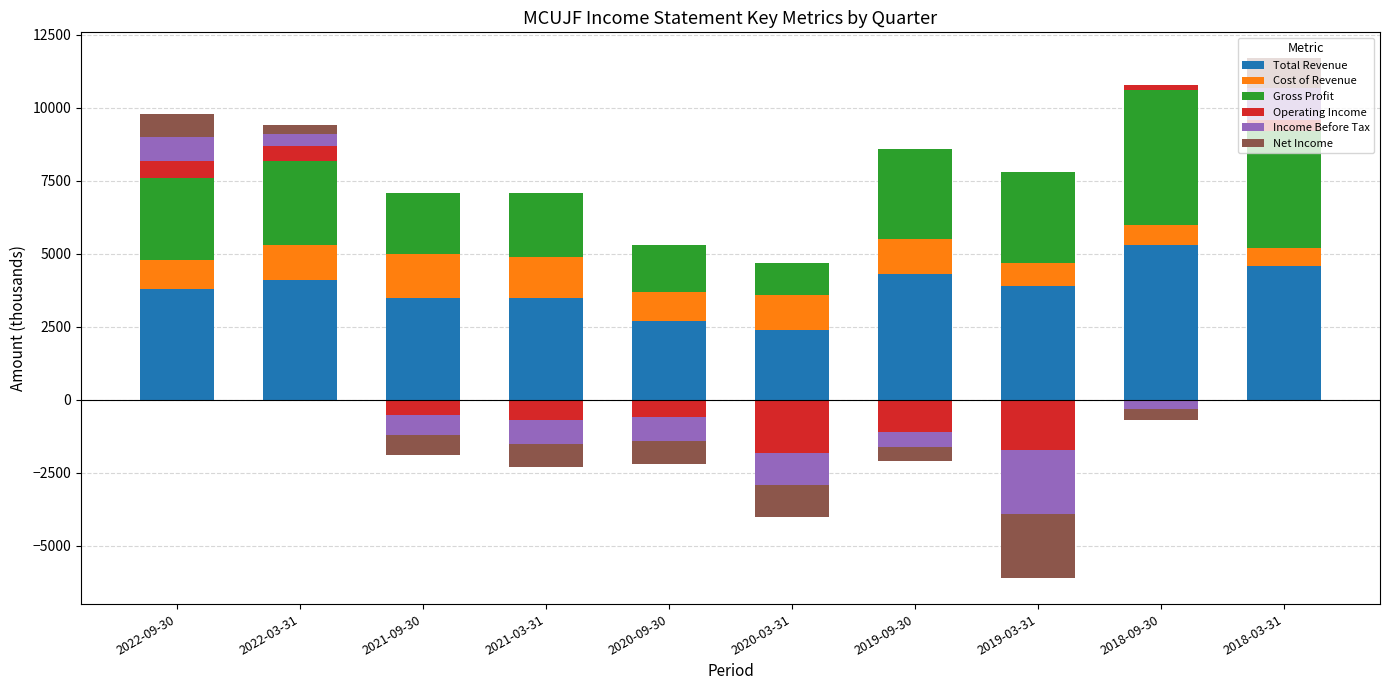

What is the difference between the highest and lowest values at 2022-09-30?

3200